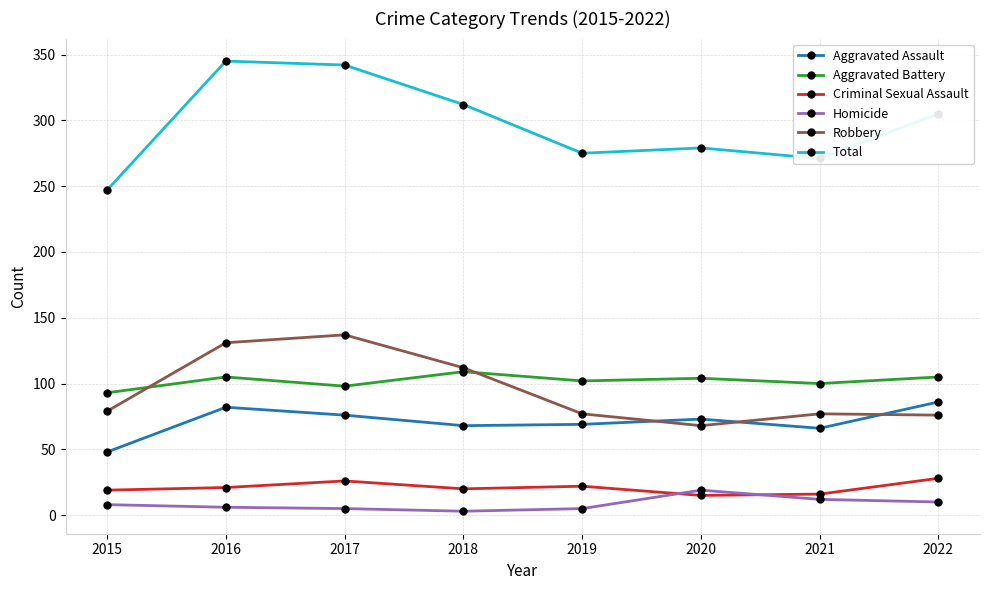

Where is the first local minimum for Robbery?

2020